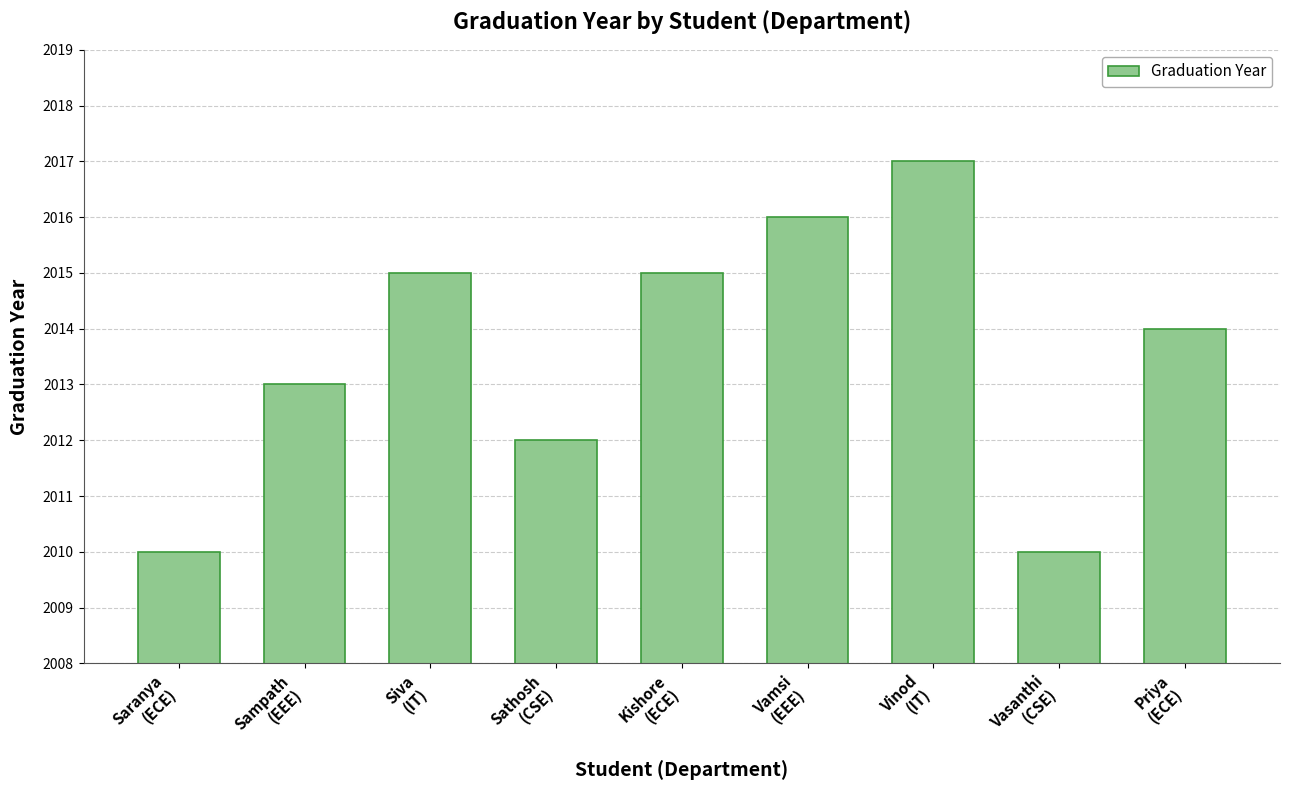

Count the number of categories in the chart.

9